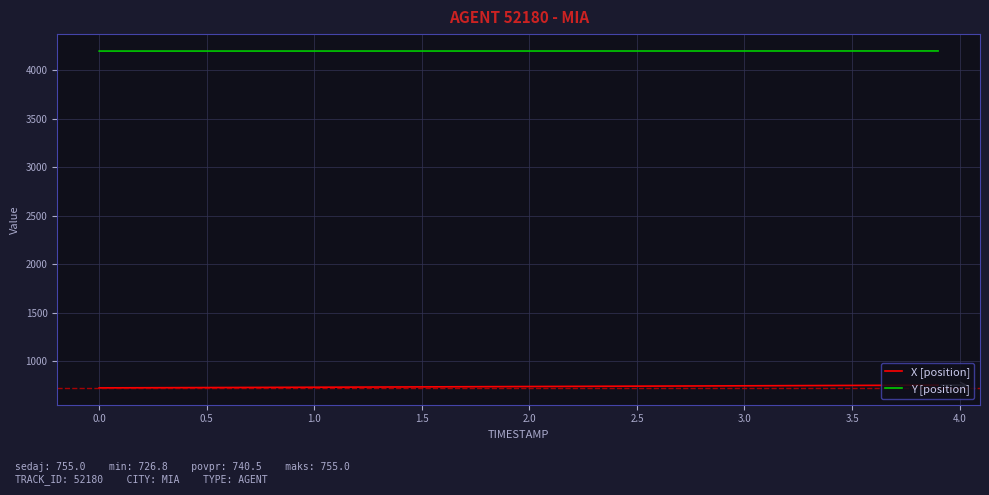

Rank the series by their maximum value, from highest to lowest.

Y [position], X [position]